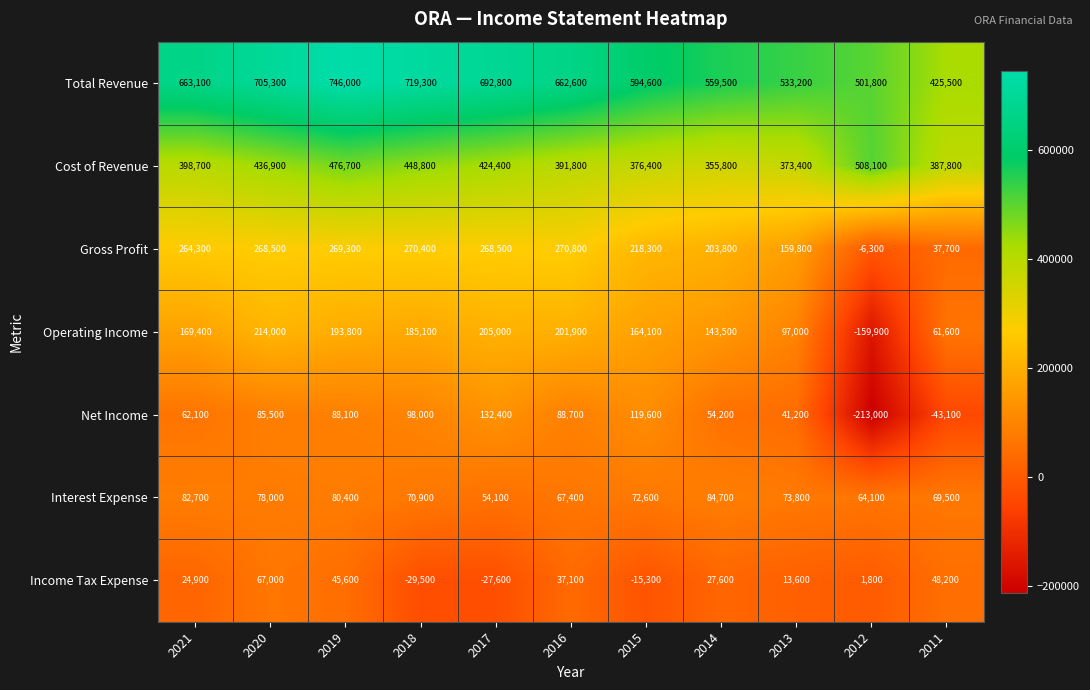

What is the difference between the highest and lowest values at 2014?

531900